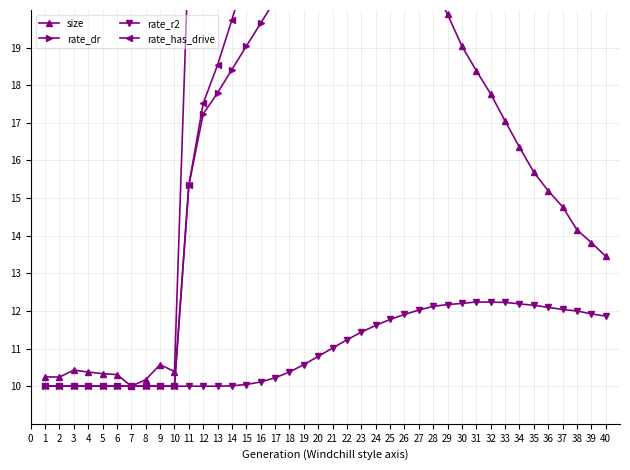

What is the minimum value for rate_r2?

10.0